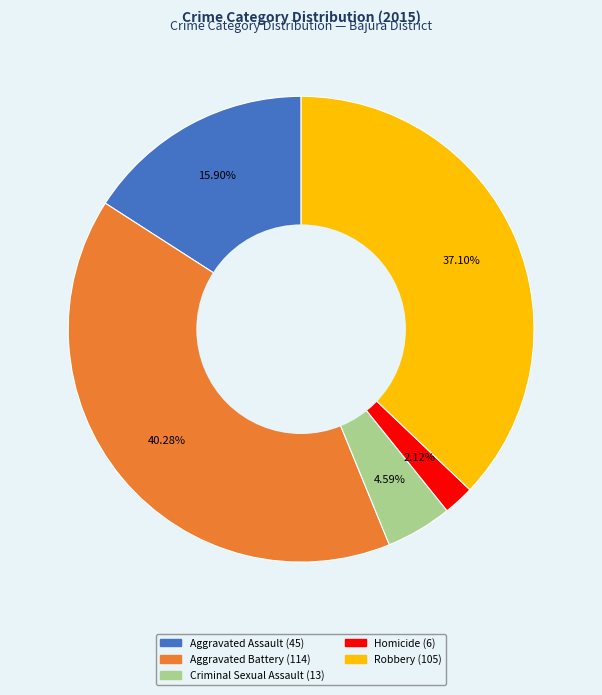

What is the ratio of the value at Aggravated Assault to the value at Criminal Sexual Assault?

3.5